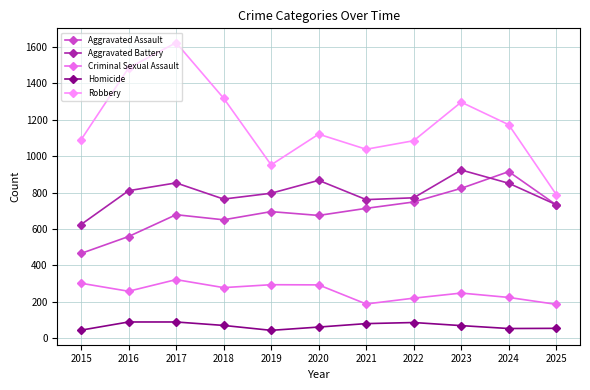

The value of Robbery at 2018 is 1785. True or false?

False